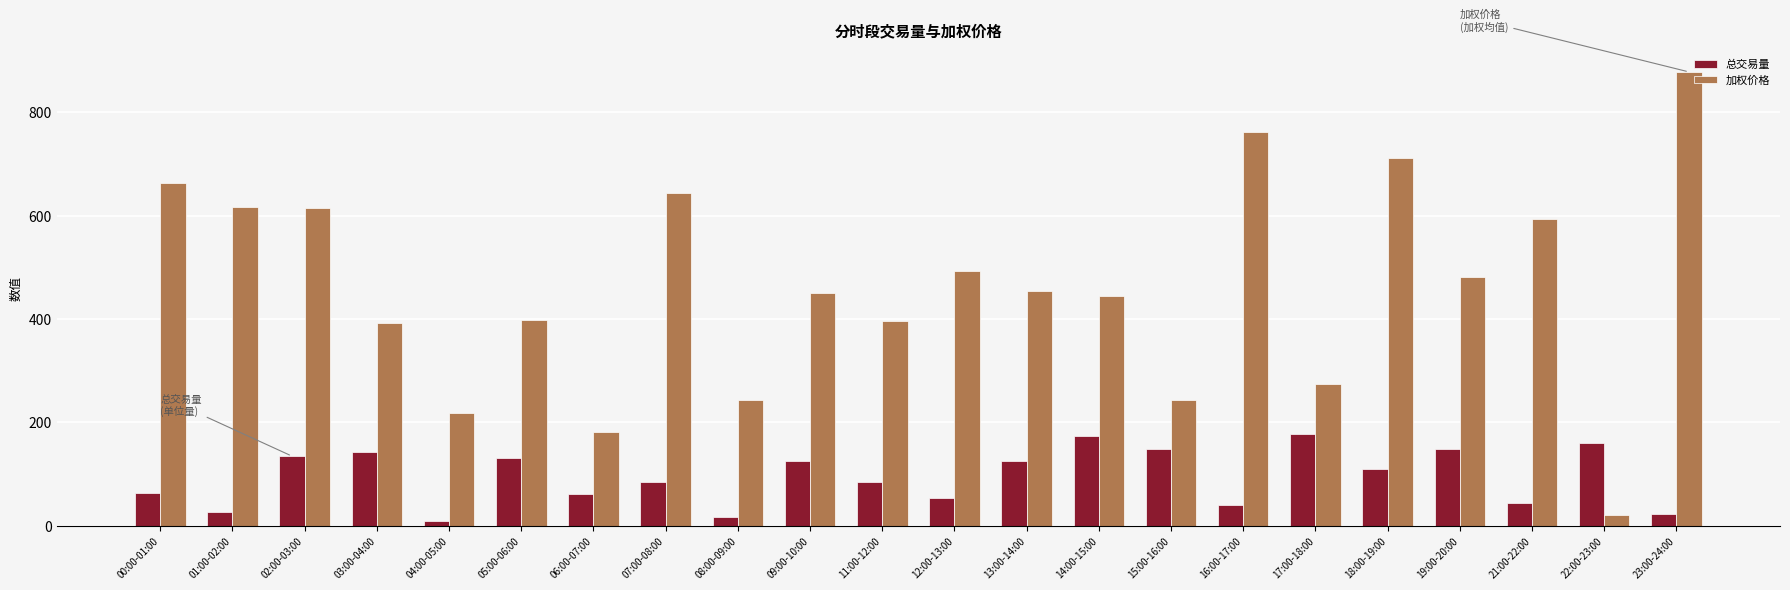

Is the value of 总交易量 at 14:00-15:00 greater than the value of 加权价格 at 18:00-19:00?

No